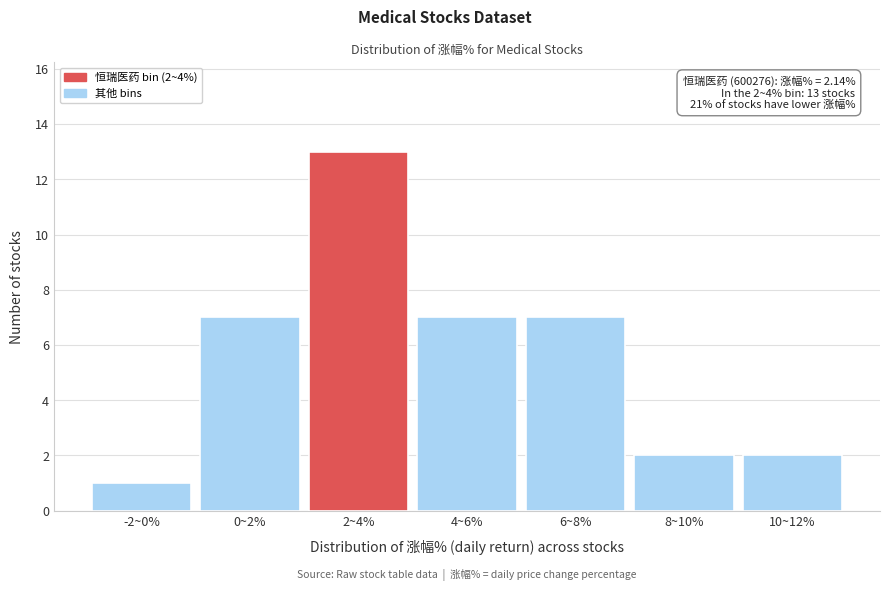

Reading right to left, extract all data points from this chart.

2	2	7	7	13	7	1